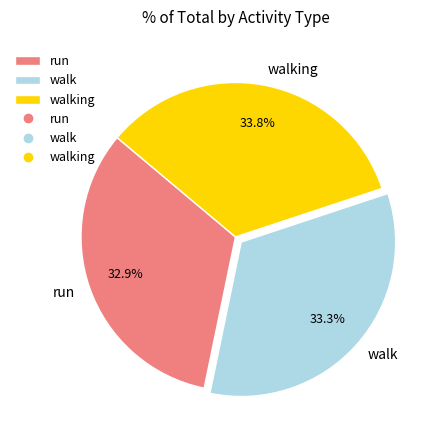

What percentage is the run slice, to the nearest percent?

33%